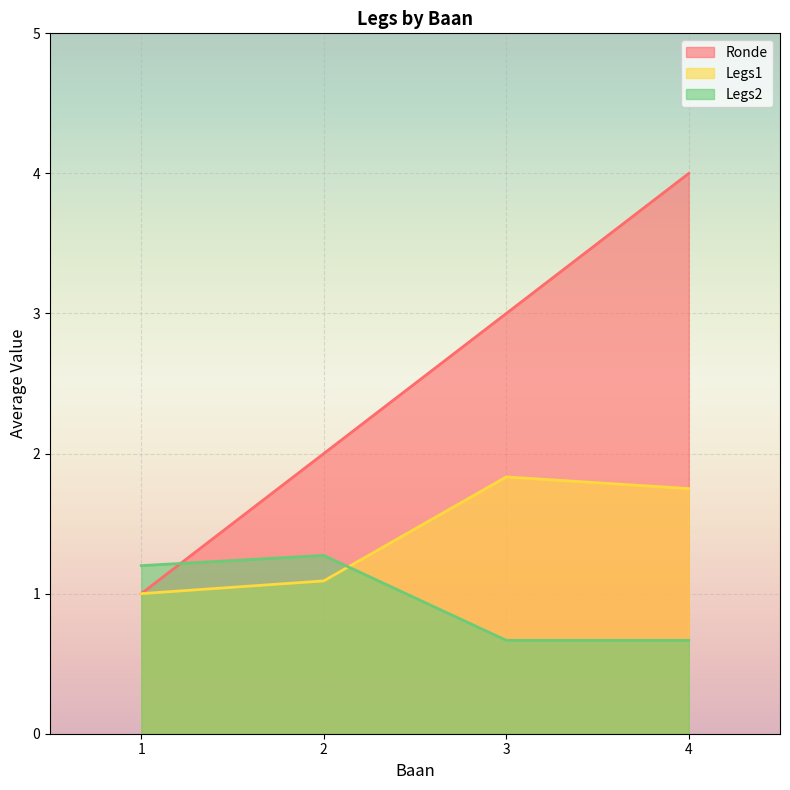

List the series in order of their peak value, lowest first.

Legs2, Legs1, Ronde